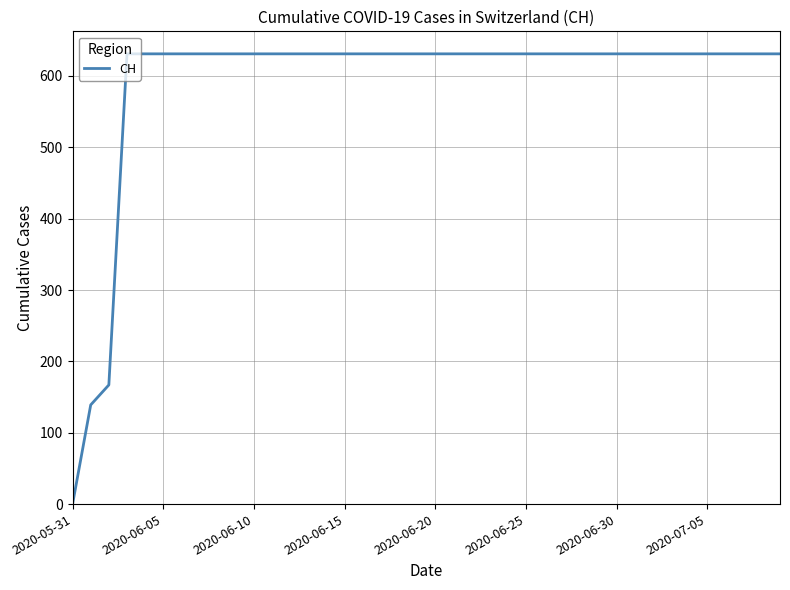

What is the difference between the maximum and minimum values?

631